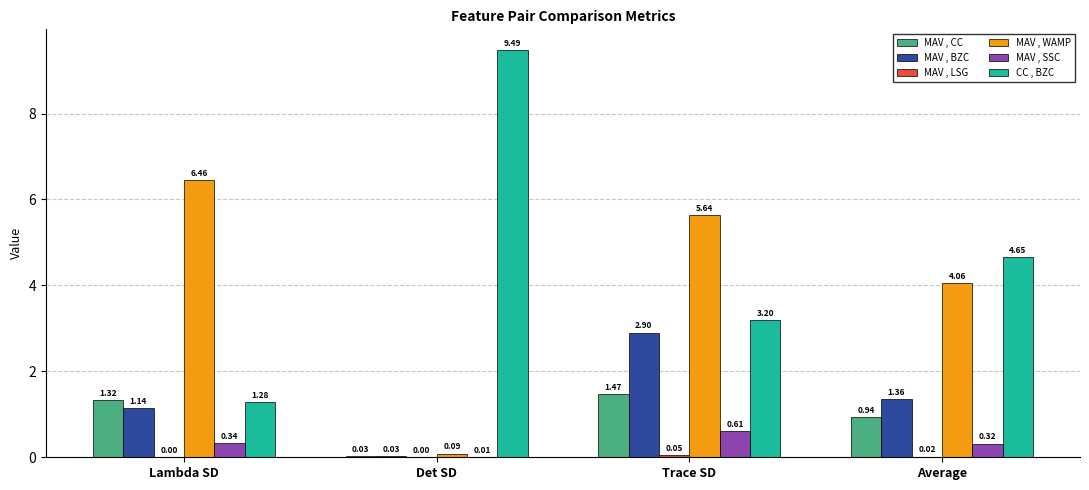

The value of CC , BZC at Trace SD is 1.2. True or false?

False